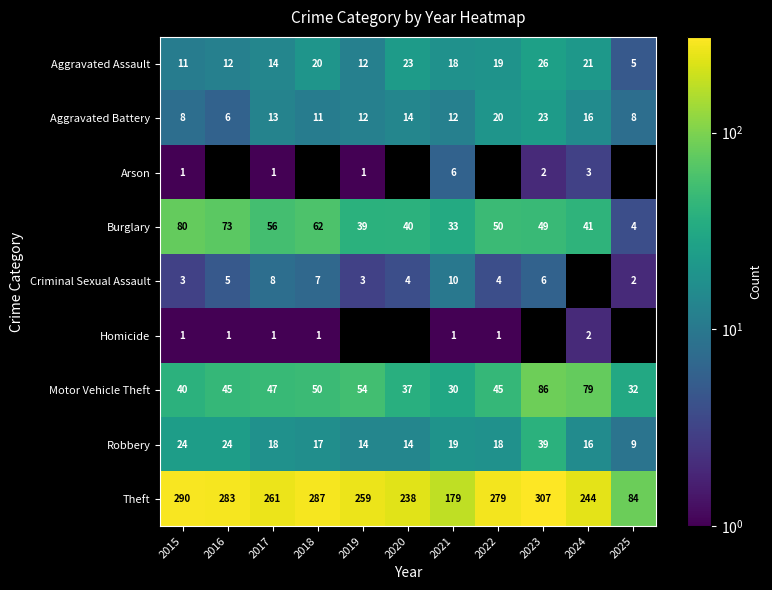

Which category has the highest value in the Robbery series?

2023